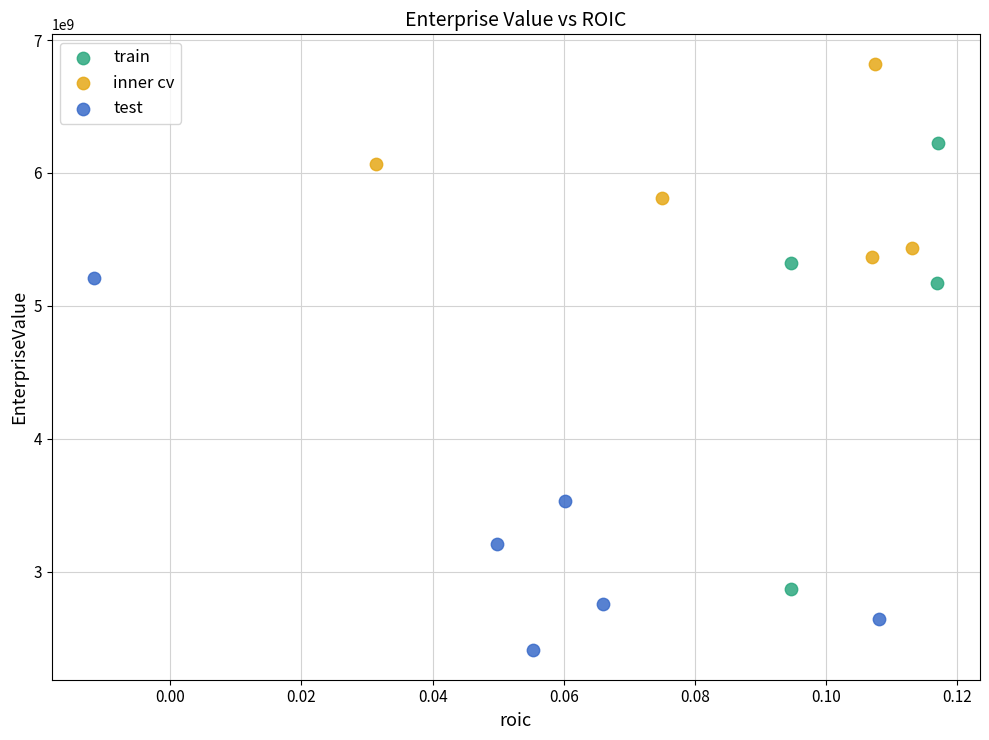

Which series has the widest spread of Y values?

train